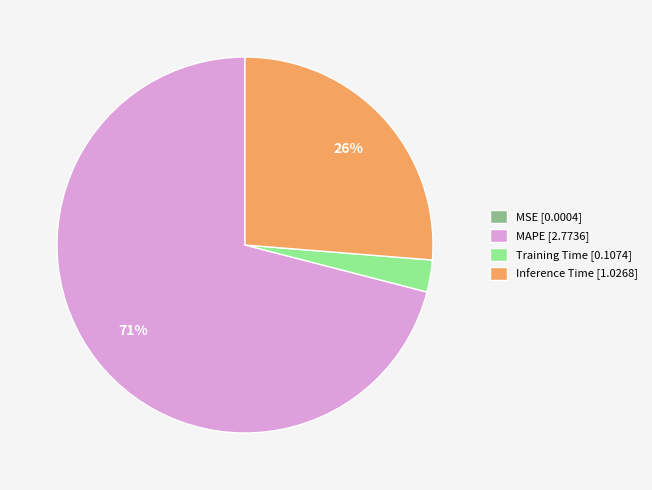

What percentage is the Training Time slice, to the nearest percent?

3%